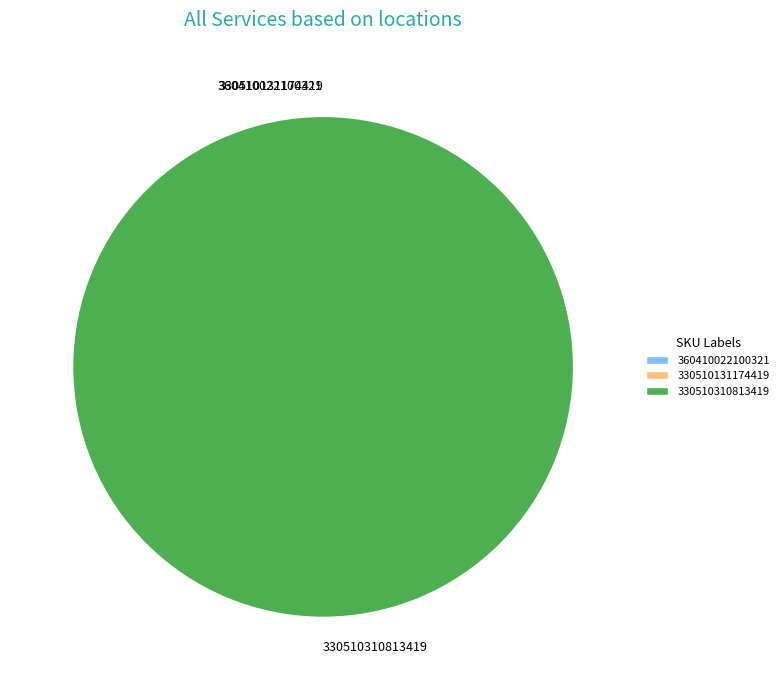

Combined, do 330510131174419 and 360410022100321 account for over 50%?

No